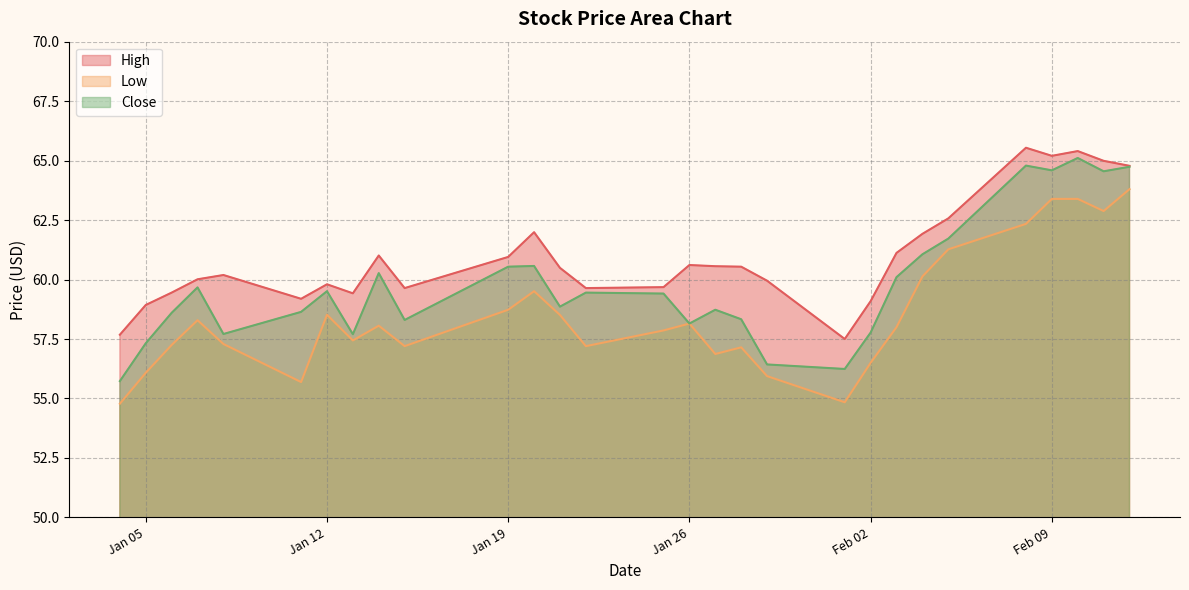

At which label is Low closest to 59?

Jan 19